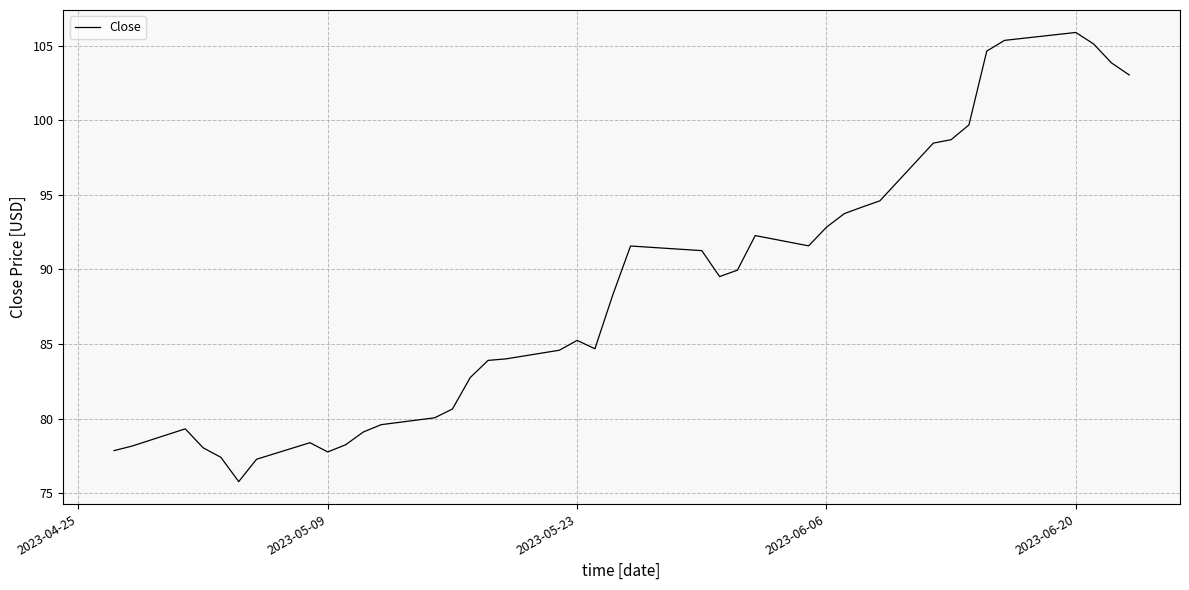

The value at 2023-06-20 is 105.9. True or false?

True